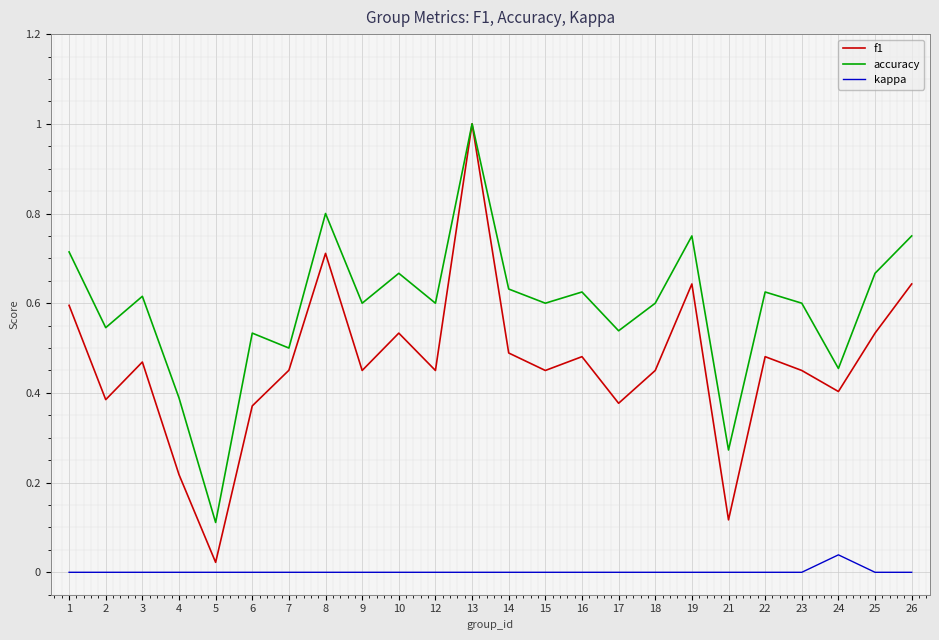

Does the chart have visible grid lines?

Yes